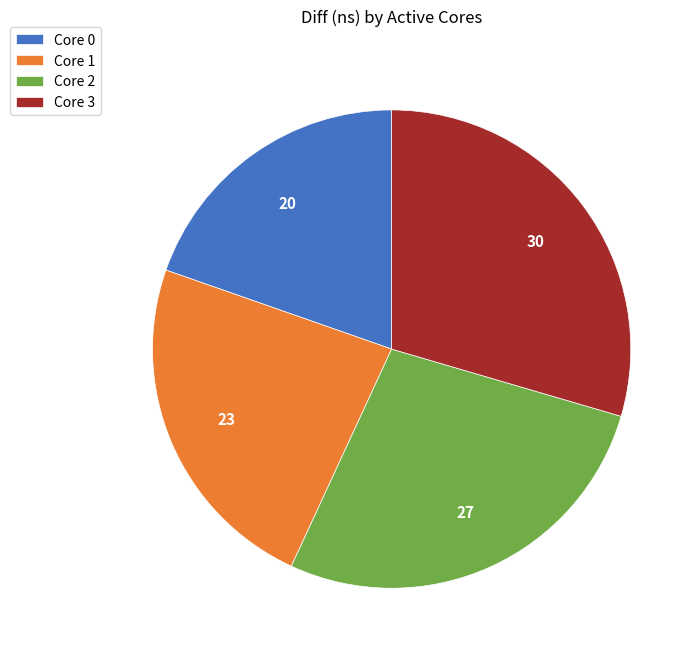

Approximately how many times larger is the value at Core 0 compared to Core 3?

0.7